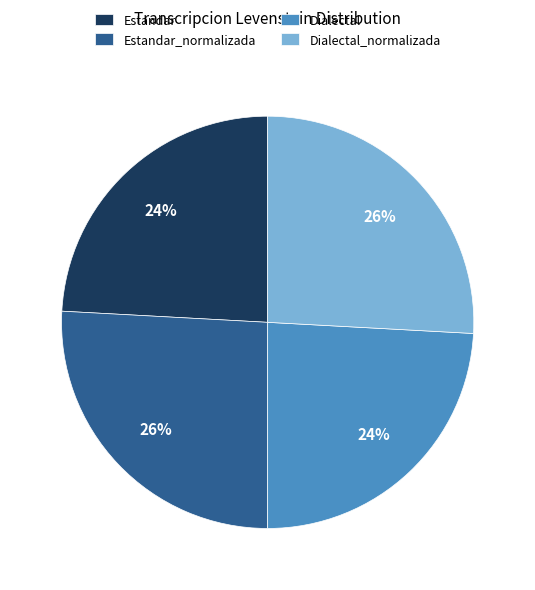

Does any single category account for the majority?

No